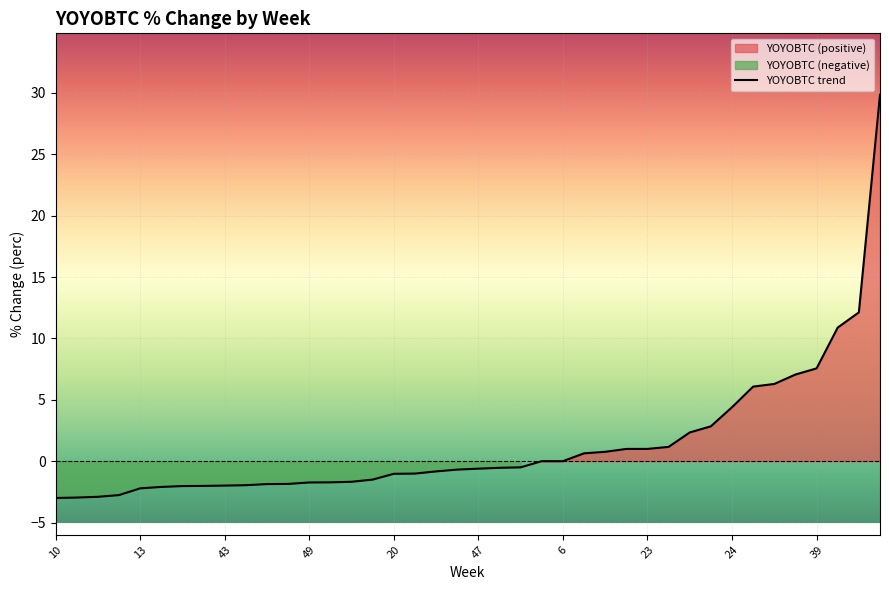

Is it true that YOYOBTC trend equals -0.6 at 47?

True